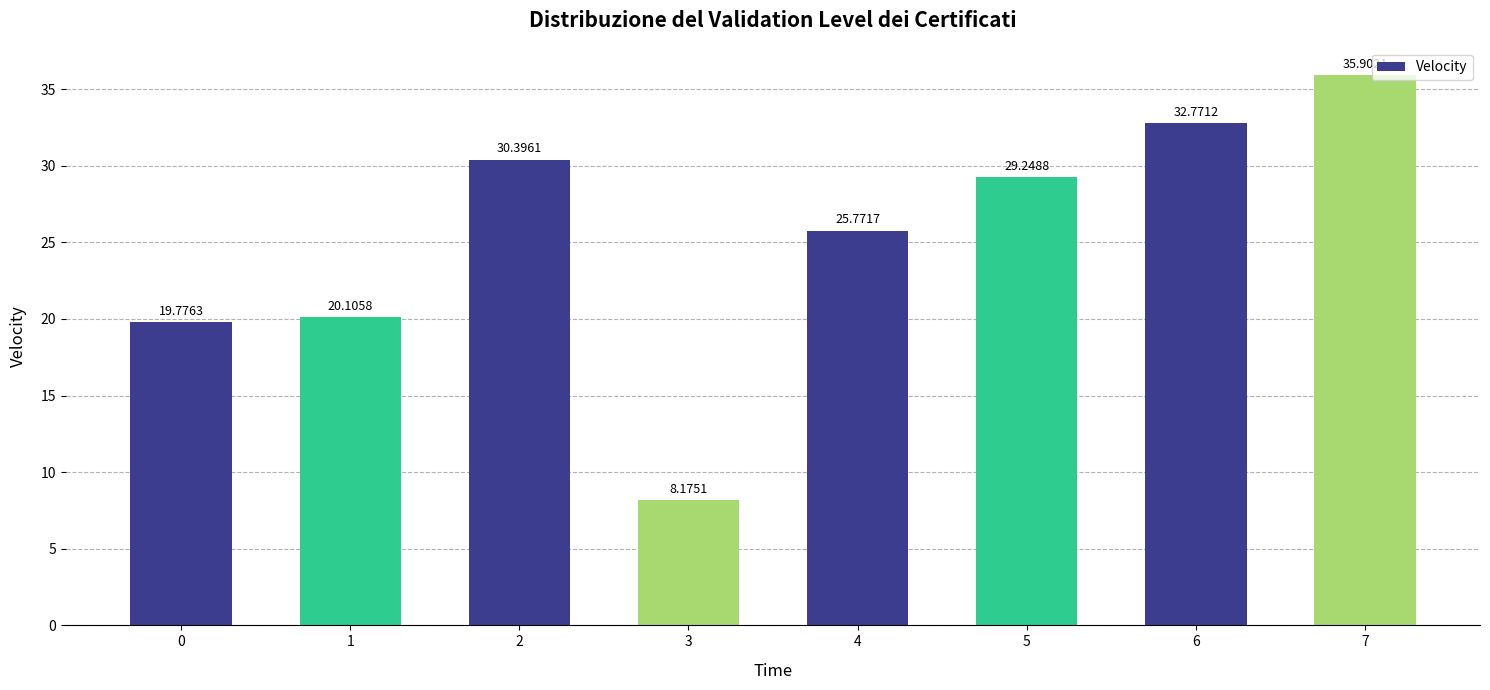

Is it true that the value at 2 is 53.0?

False